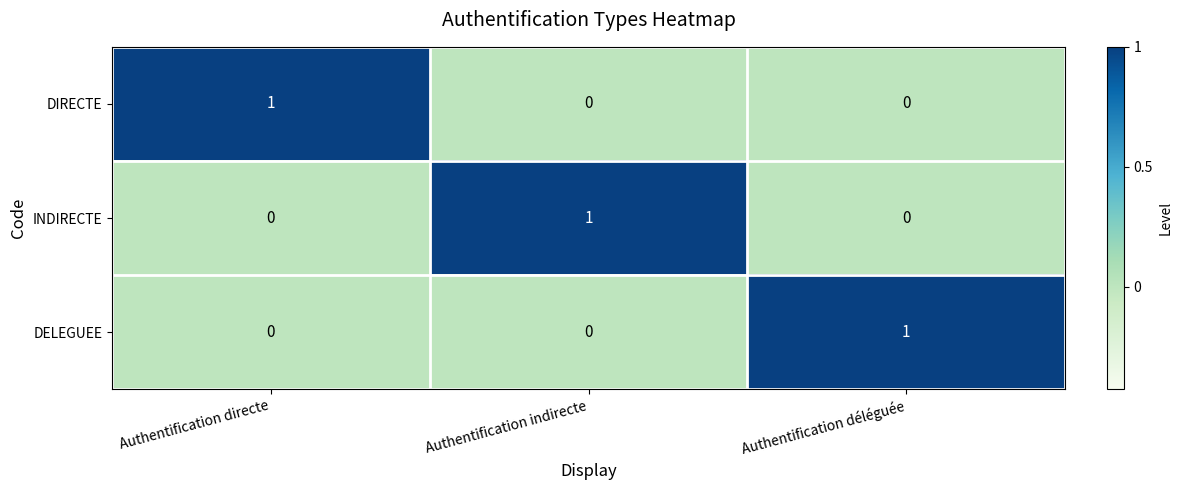

Reading left to right, what are all the values shown in this chart?

DIRECTE: 1	0	0
INDIRECTE: 0	1	0
DELEGUEE: 0	0	1